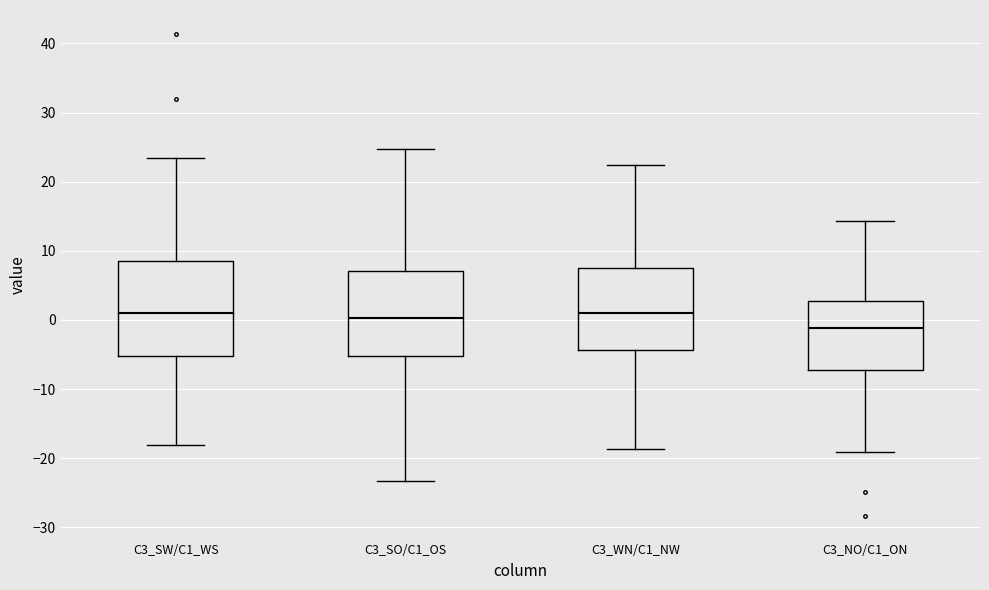

Where does the upper whisker of the box for C3_SO/C1_OS end on the y-axis? The values are not printed on the chart, so give them approximately, as read against the axis.

25